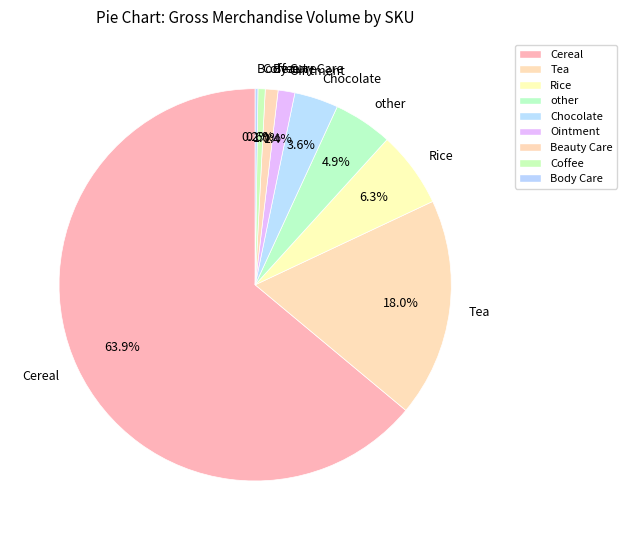

The Cereal slice represents 70% of the pie. True or false?

False